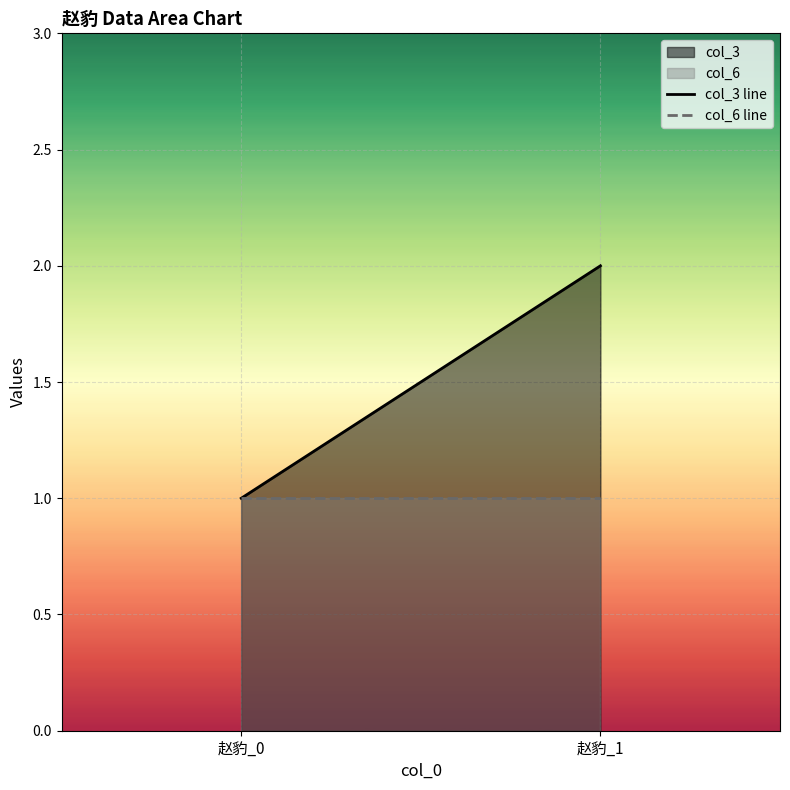

What is the value of the col_6 line point at the 1st from the left?

1